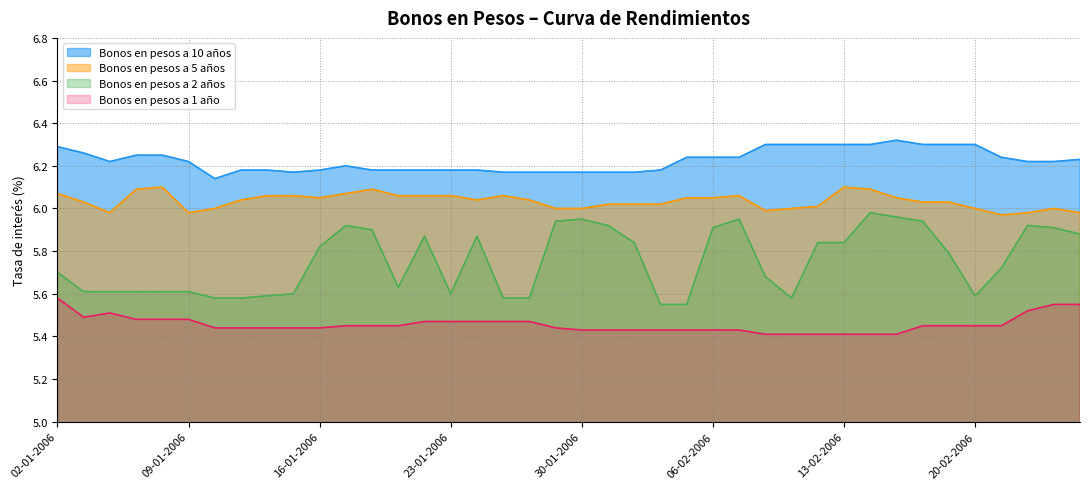

What is the value of the Bonos en pesos a 2 años point at the 1st from the left?

5.7